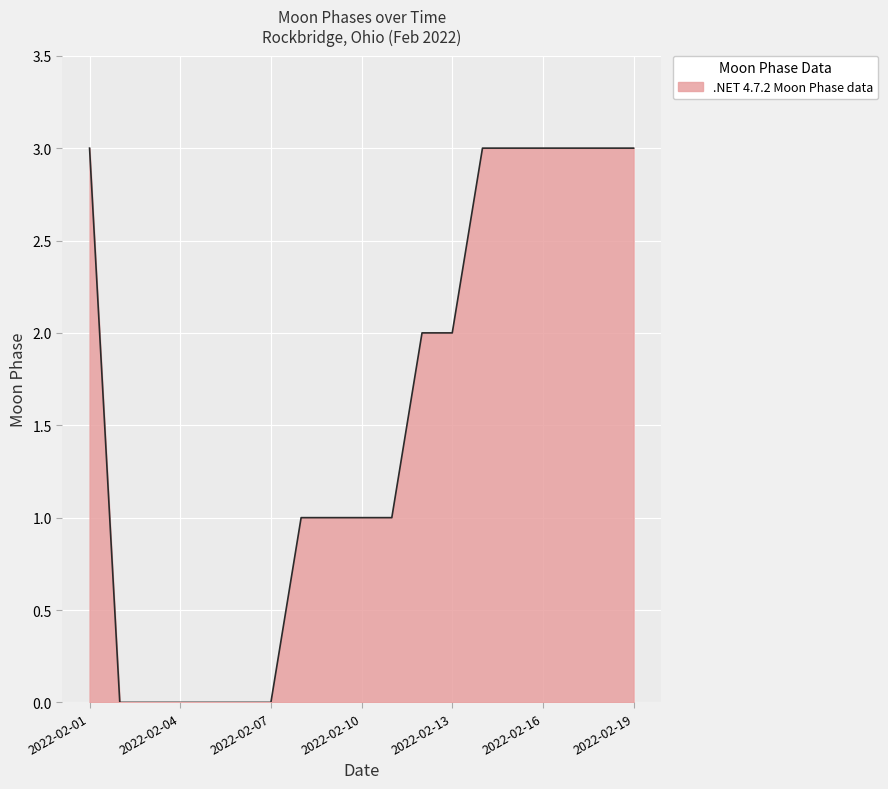

What is the maximum value shown in the chart?

3